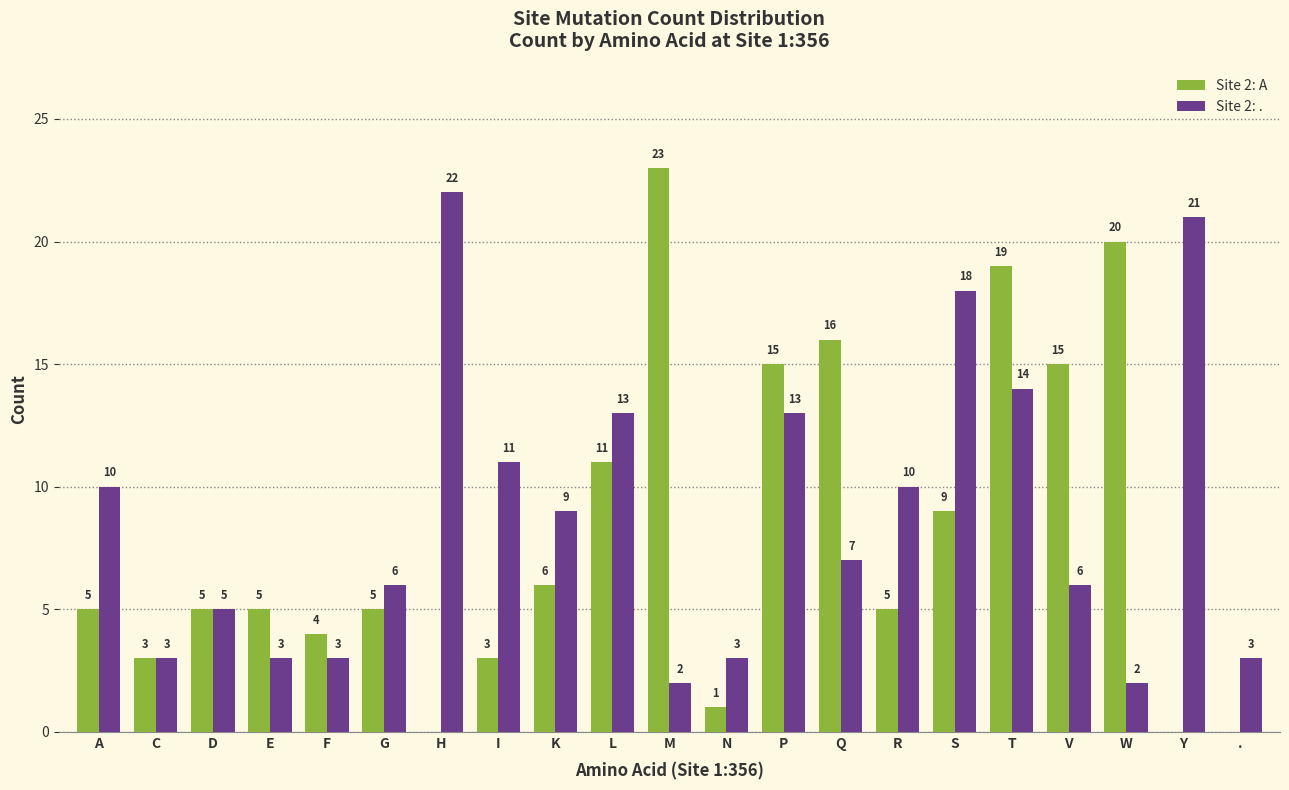

The value of Site 2: A at K is 6. True or false?

True